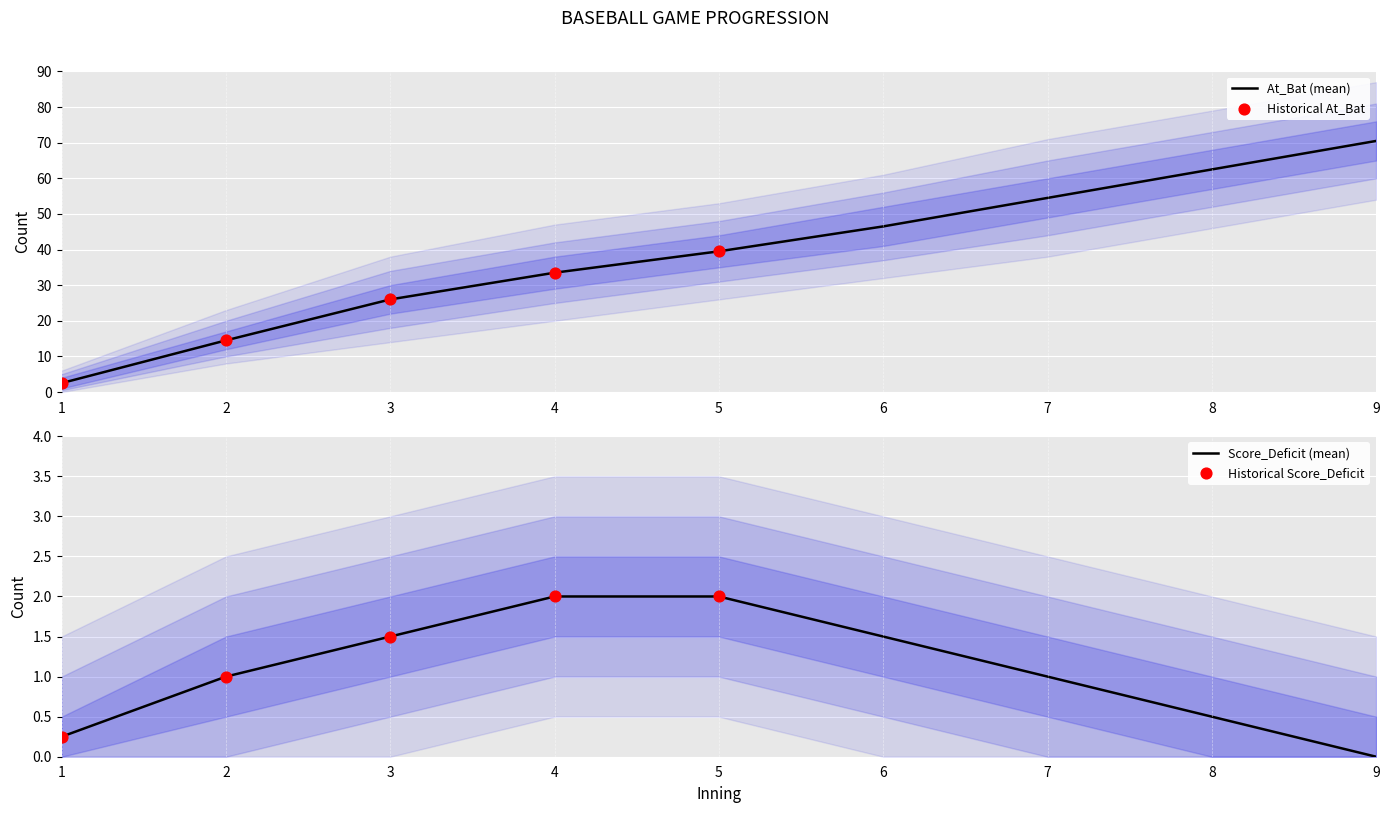

At which category is the sum across all series the highest?

9